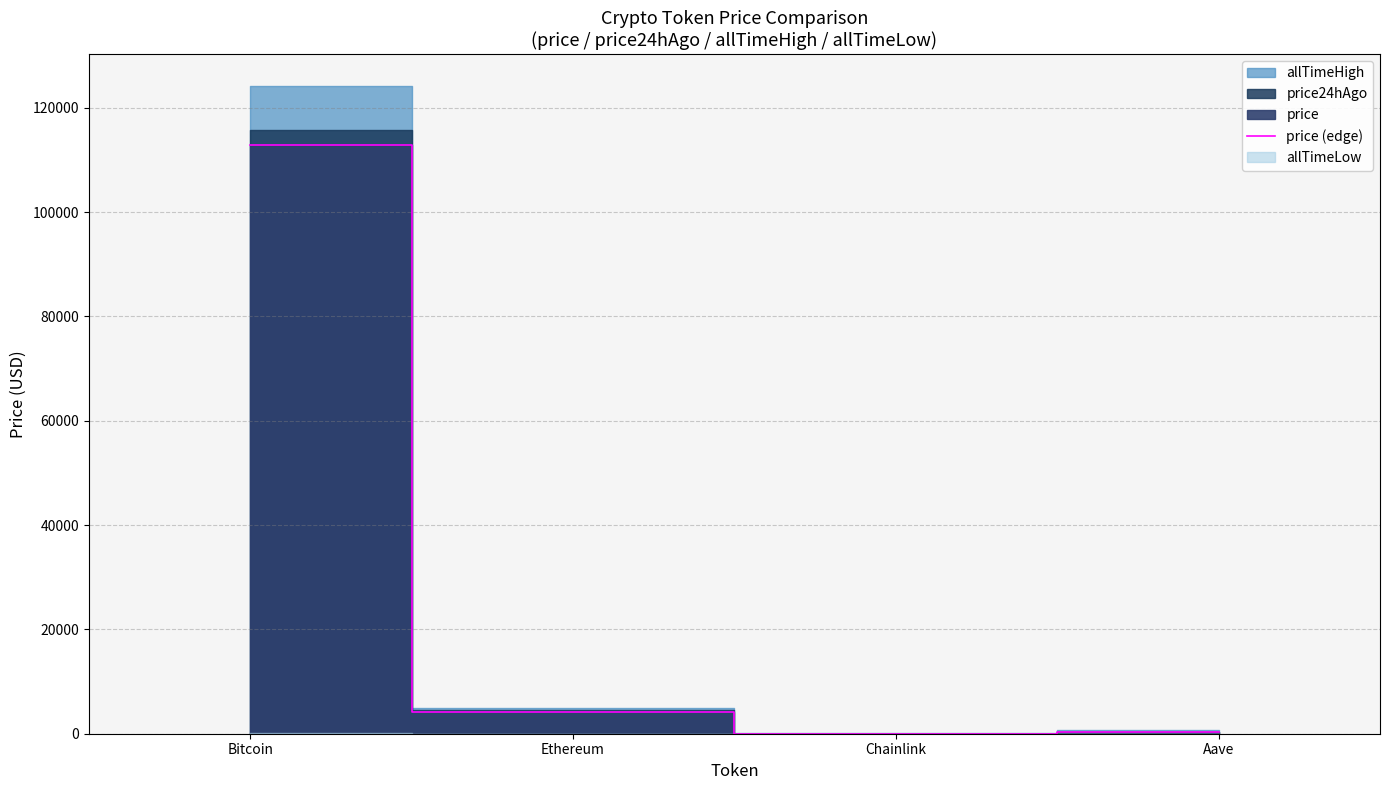

List the labels in order of value, smallest first.

Chainlink, Aave, Ethereum, Bitcoin